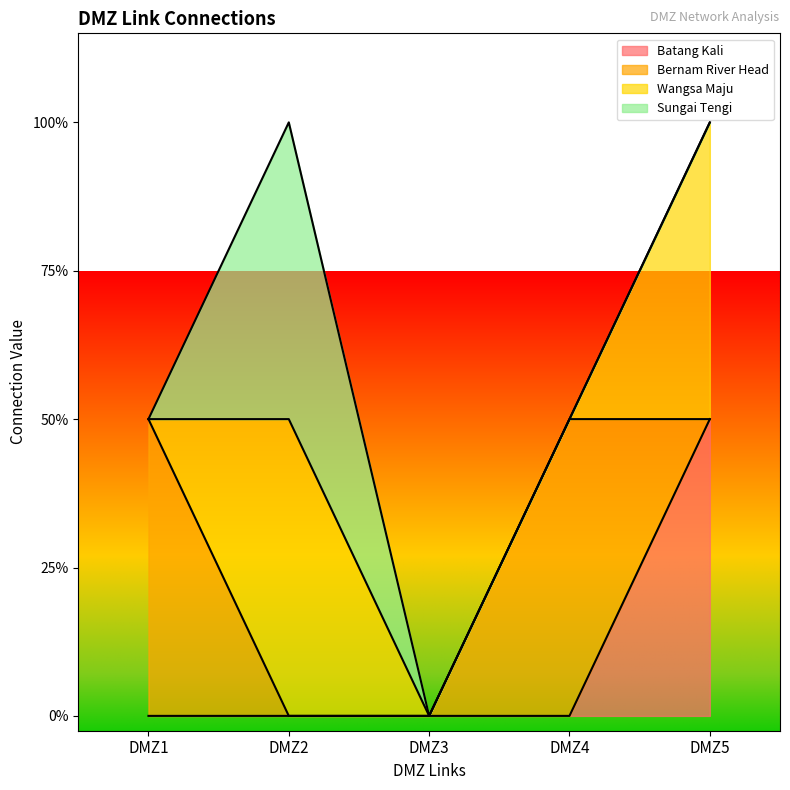

Does the chart have visible grid lines?

No